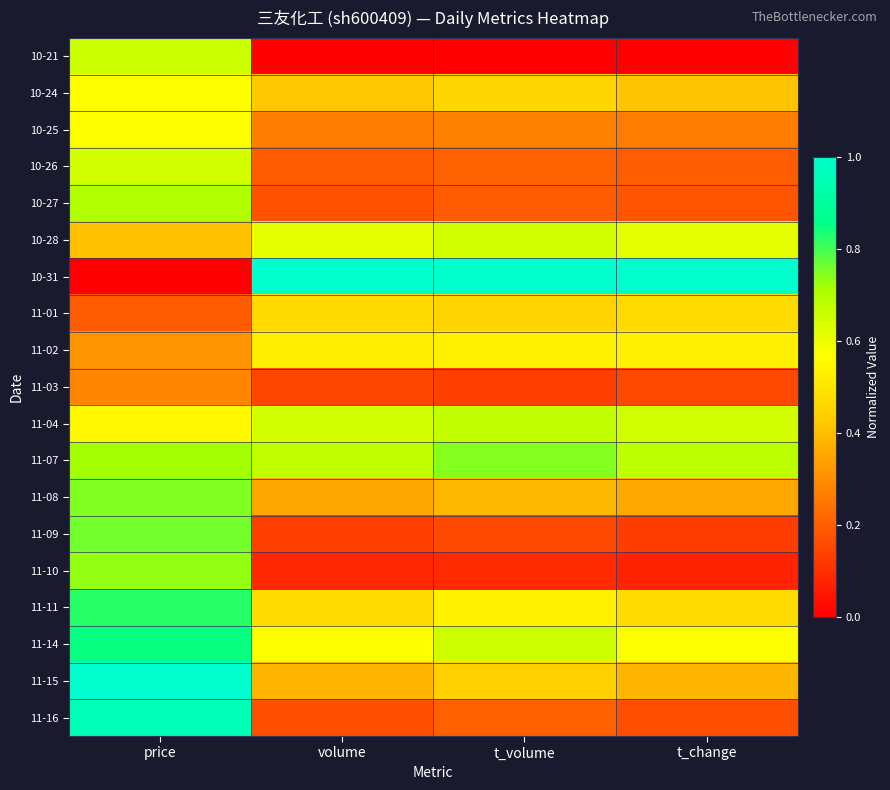

At which category does the chart reach its peak across all series?

volume